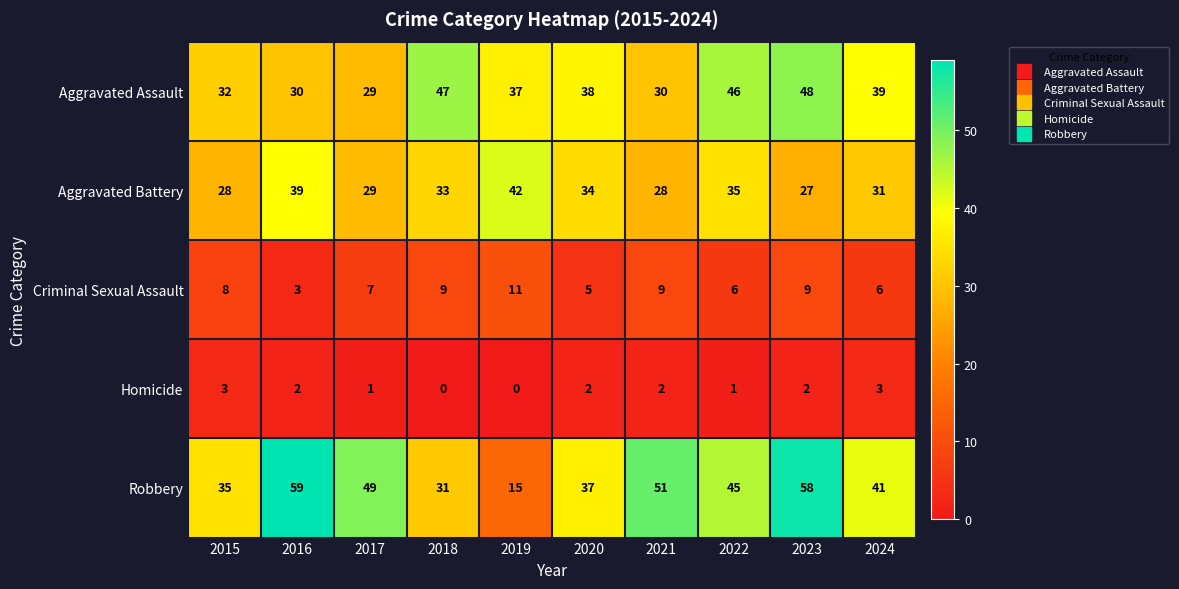

Rank the series at 2023 from highest to lowest value.

Robbery, Aggravated Assault, Aggravated Battery, Criminal Sexual Assault, Homicide